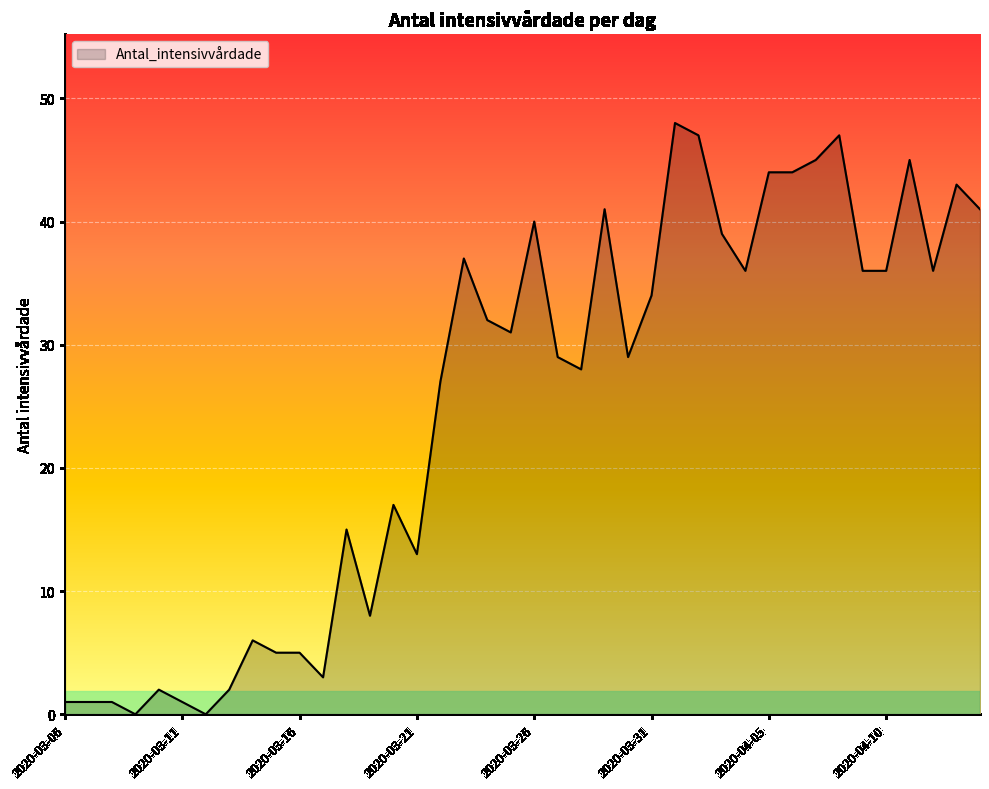

What is the difference between the maximum and minimum values?

48